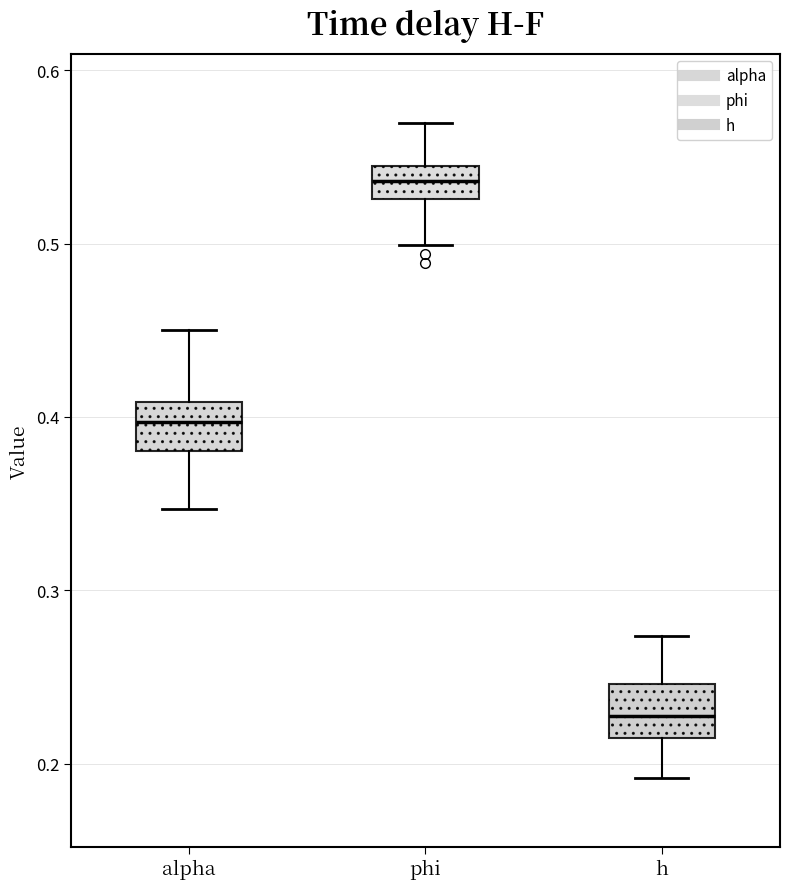

Reading left to right, read every box against the y-axis: the position of its median line, the range the box covers, and the ends of its whiskers. The values are not printed on the chart, so give them approximately, as read against the axis.

alpha: median 0.40, box 0.38 to 0.41, whiskers 0.35 to 0.45
phi: median 0.54 (inside the box), box 0.53 to 0.54, whiskers 0.50 to 0.57
h: median 0.23, box 0.22 to 0.25, whiskers 0.19 to 0.27